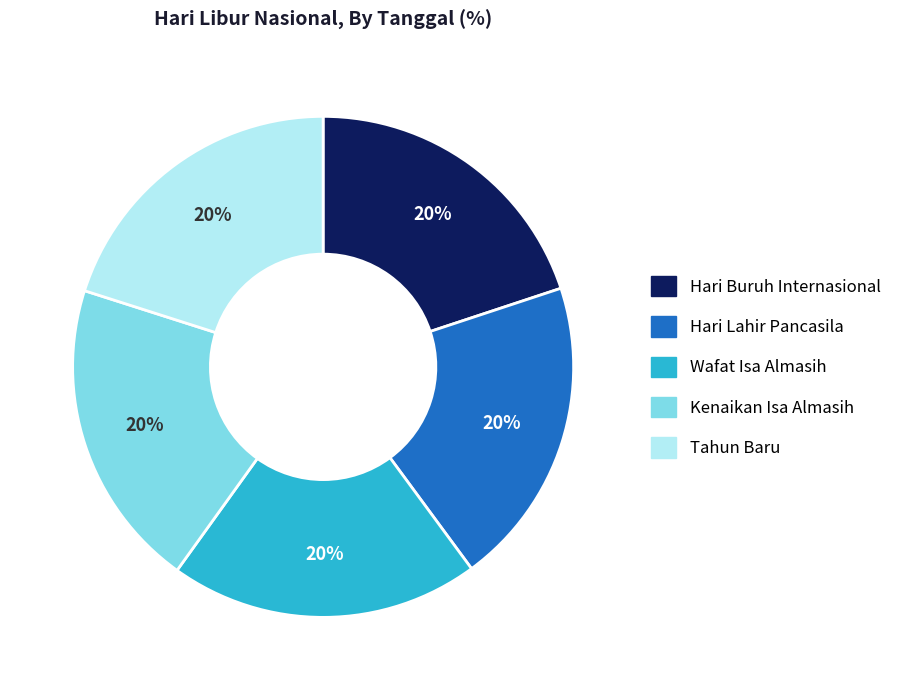

How many segments does this pie chart have?

5